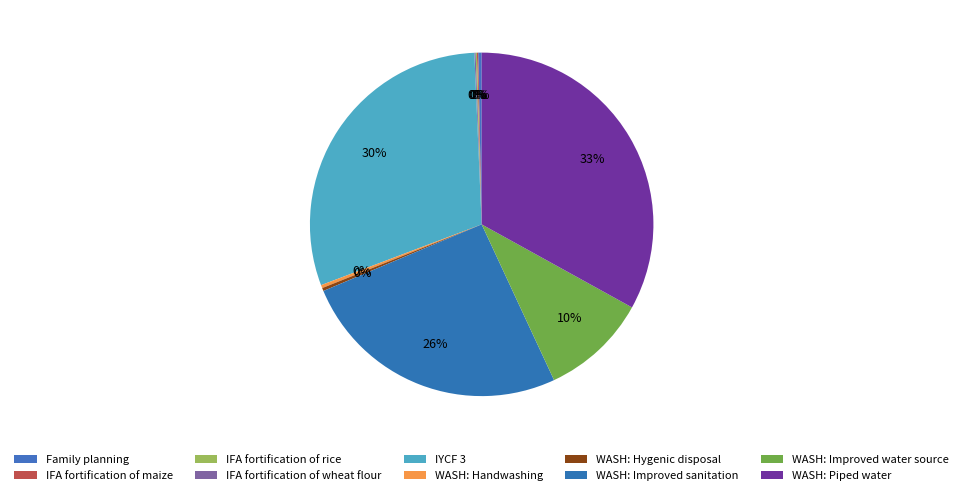

Rank the categories by value from highest to lowest.

WASH: Piped water, IYCF 3, WASH: Improved sanitation, WASH: Improved water source, Family planning, WASH: Handwashing, WASH: Hygenic disposal, IFA fortification of maize, IFA fortification of rice, IFA fortification of wheat flour